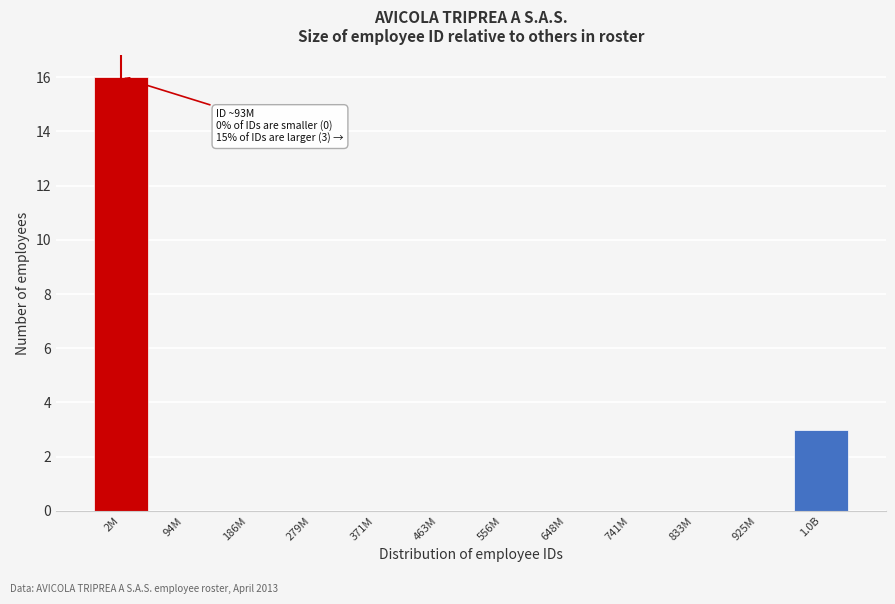

Reading left to right, what are all the values shown in this chart?

2M=16	94M=0	186M=0	279M=0	371M=0	463M=0	556M=0	648M=0	741M=0	833M=0	925M=0	1.0B=3